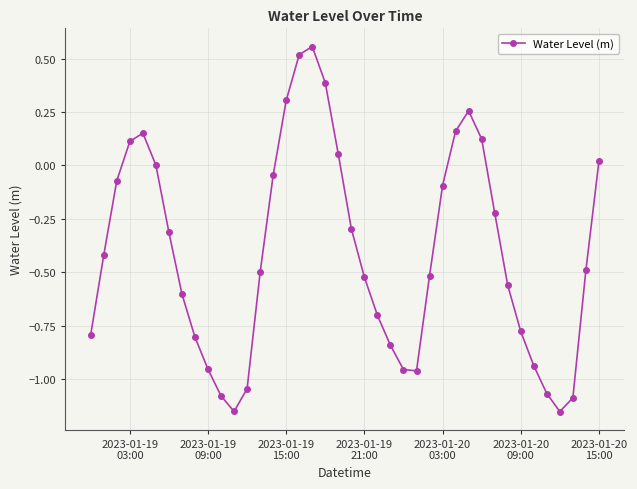

True or false: there are more than 1 points higher than both neighbors.

True